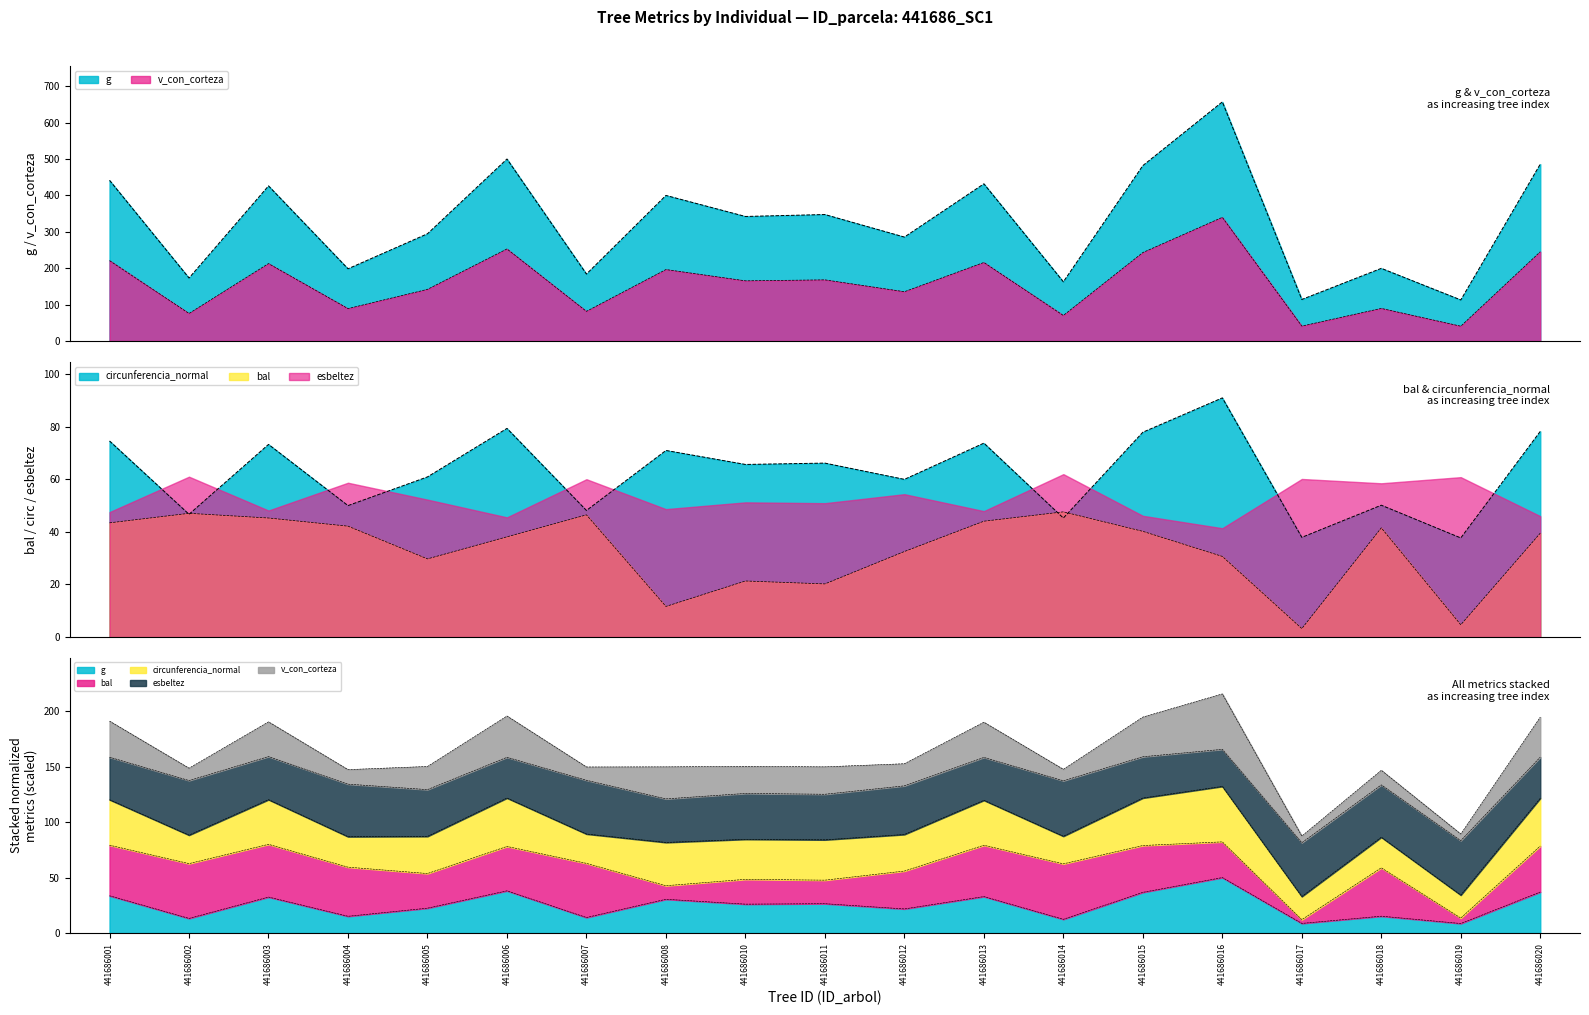

The value of v_con_corteza at 441686003 is 212.8. True or false?

True